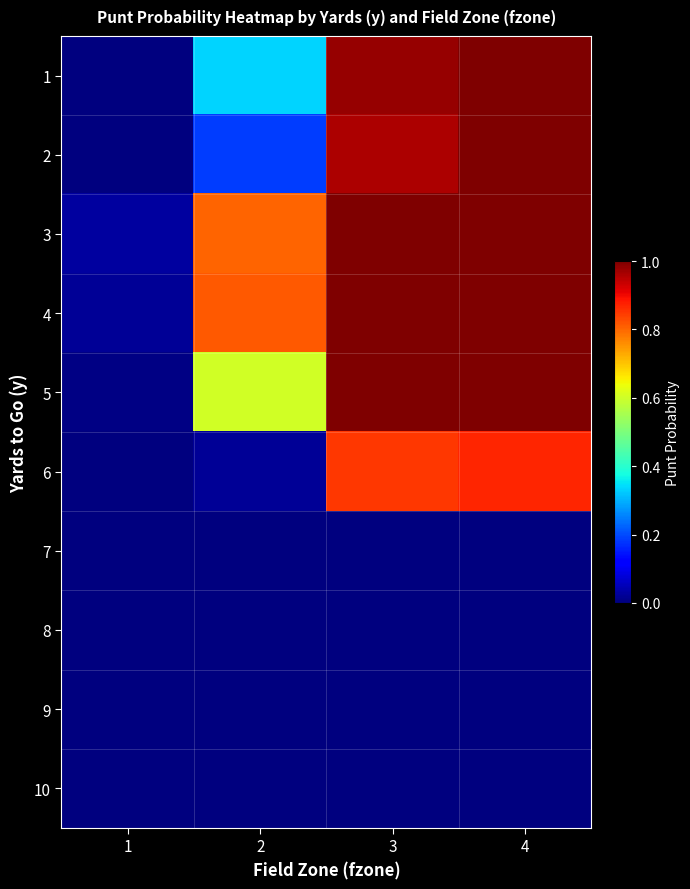

What is the total value across all series at 3?

5.8